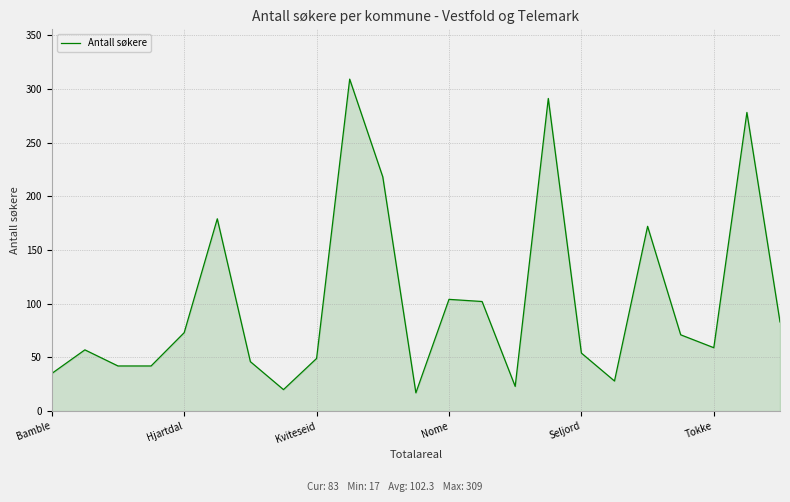

What is the maximum value shown in the chart?

309